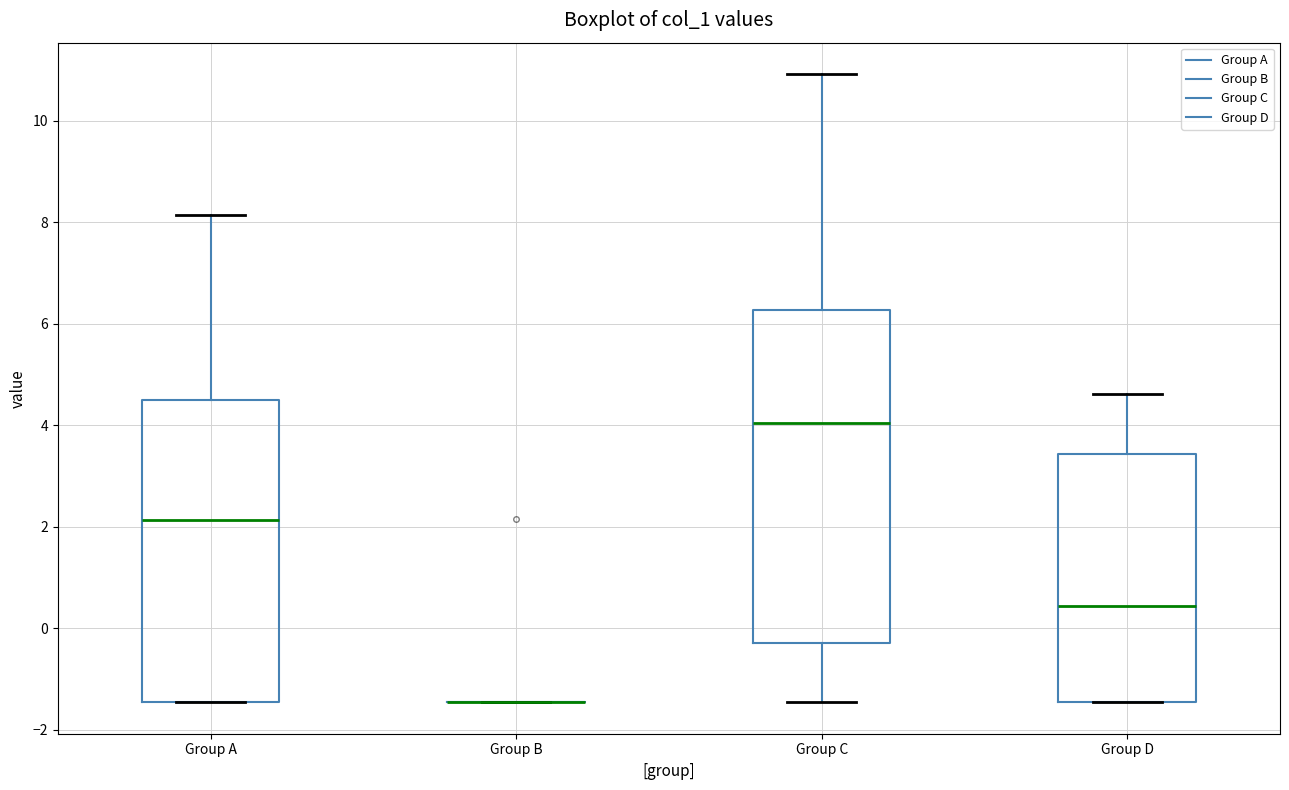

Which box is the tallest, from its lower edge to its upper edge?

Group C